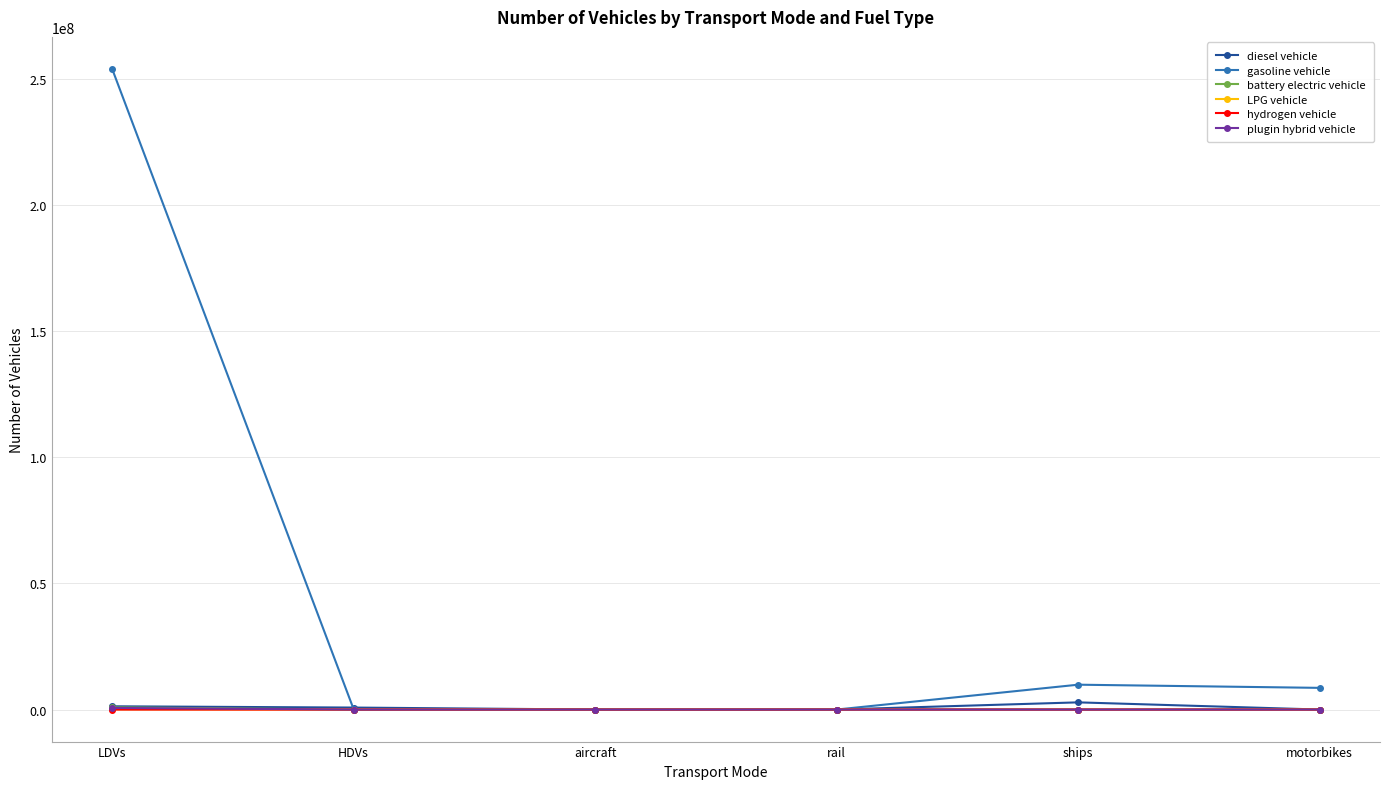

True or false: gasoline vehicle has a value of 253943824.0 at LDVs.

True